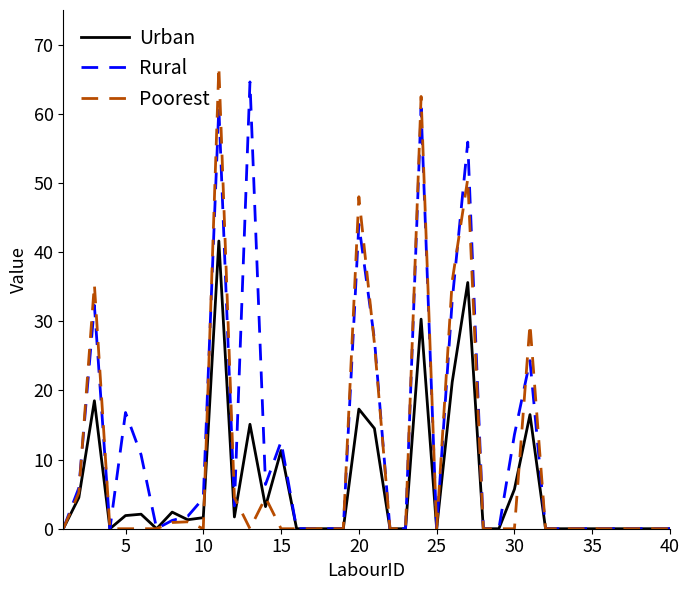

Does the chart have visible grid lines?

No